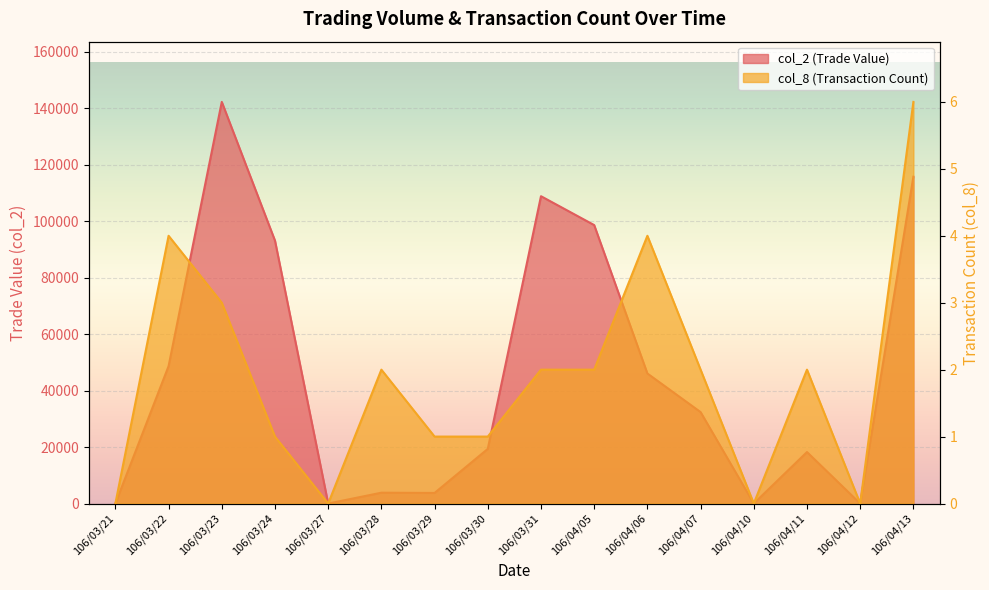

Where is the first local maximum for col_2?

106/03/23